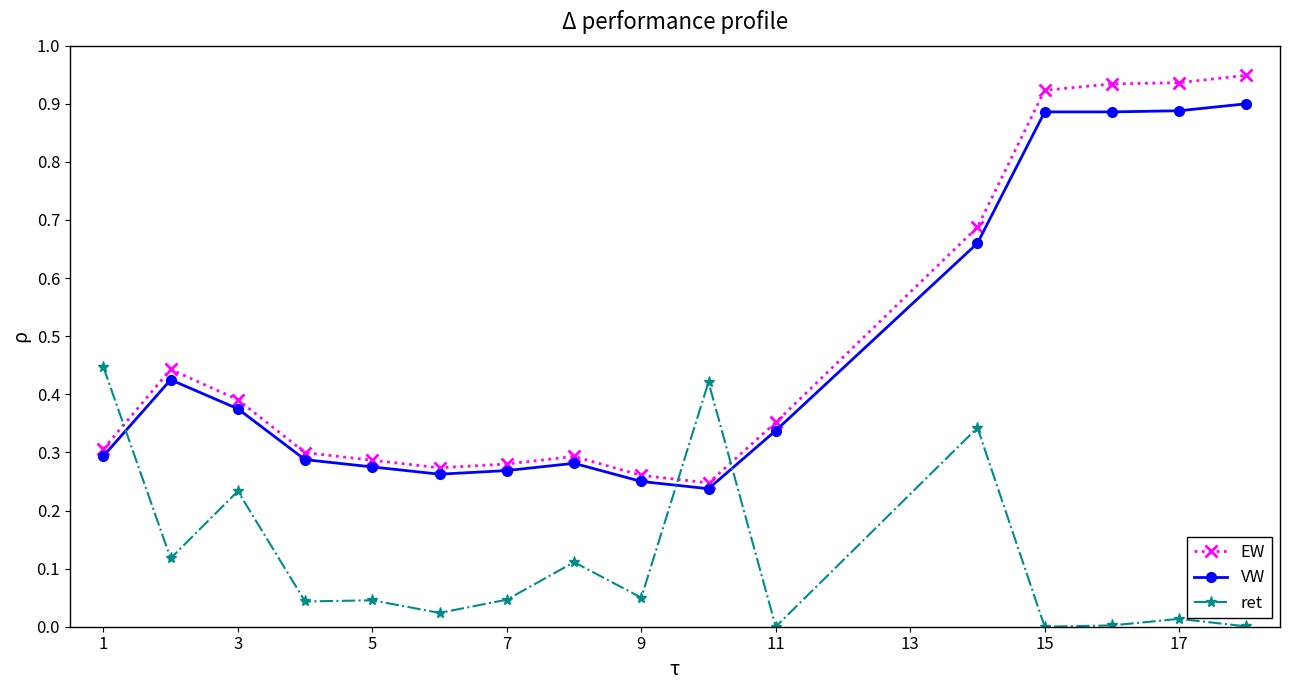

Does the chart display data point markers on the line(s)?

Yes